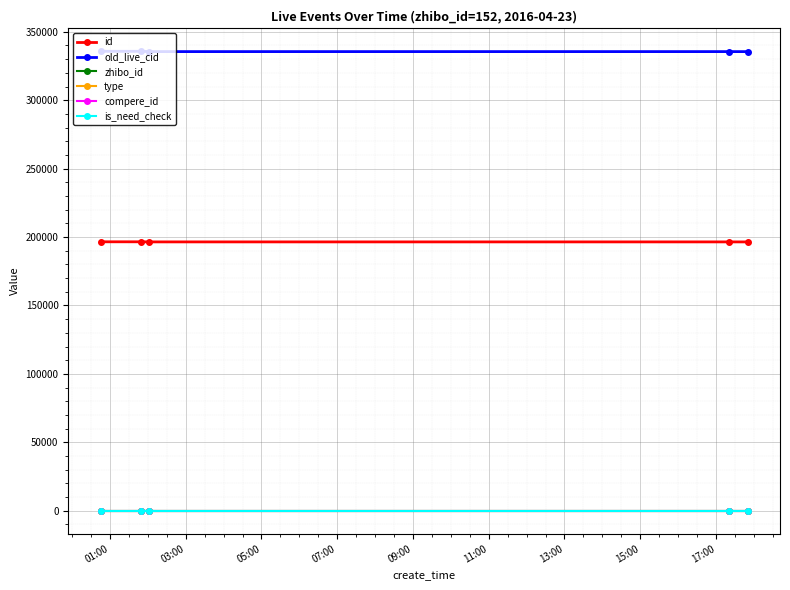

Is this an area chart (filled region under the line)?

No